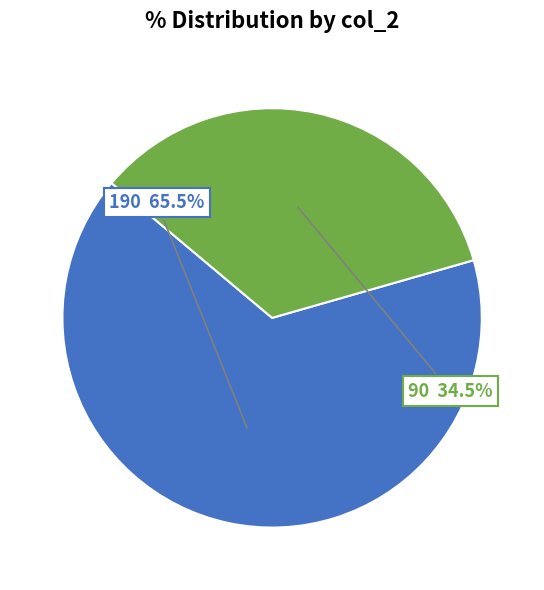

Rank the categories by value from highest to lowest.

190, 90